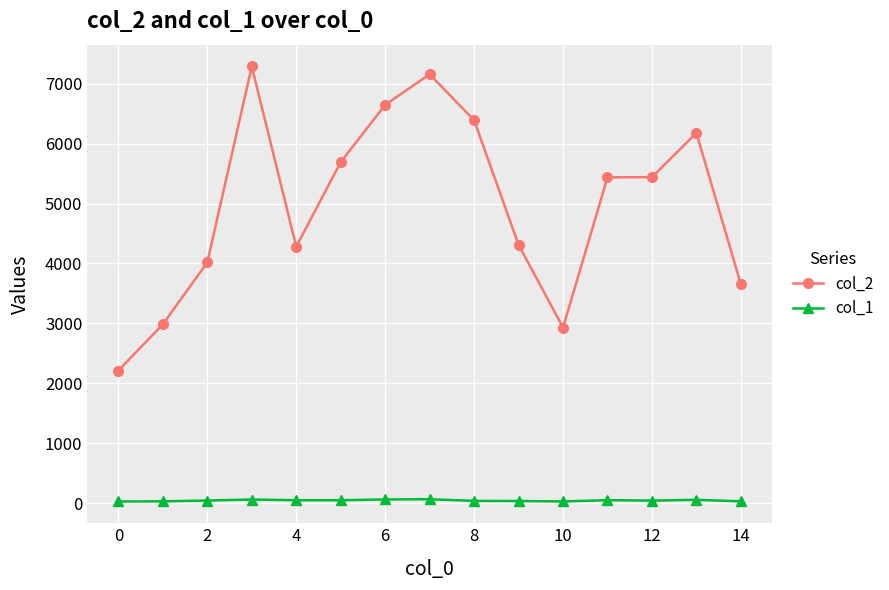

Which series has the largest range (max minus min)?

col_2